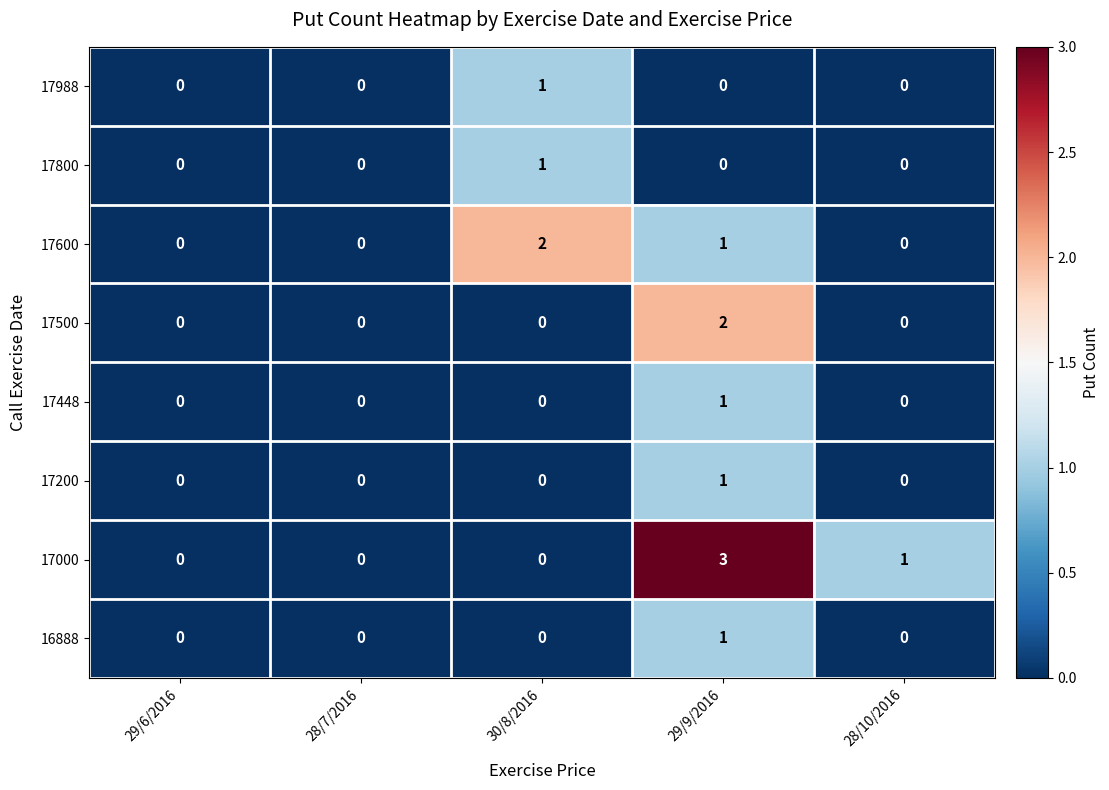

Which category has the highest value across all series?

29/9/2016